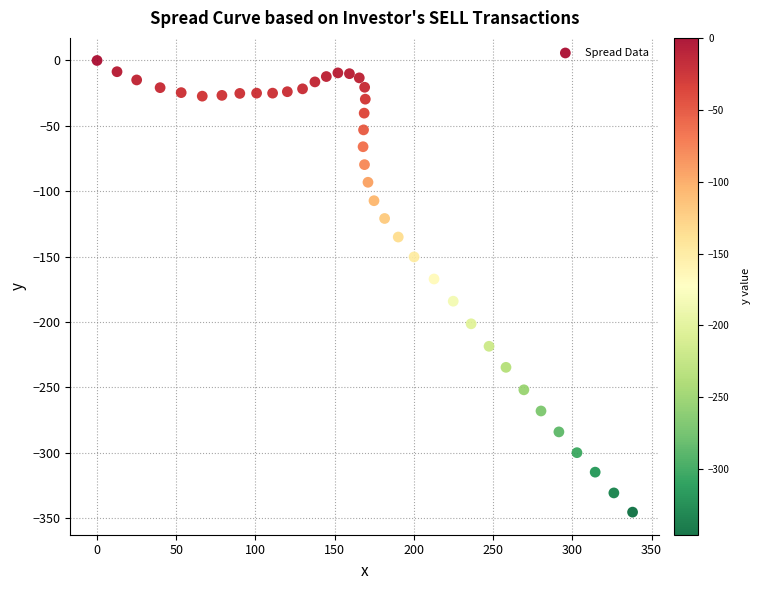

What is the range of X values (max minus min)?

338.0